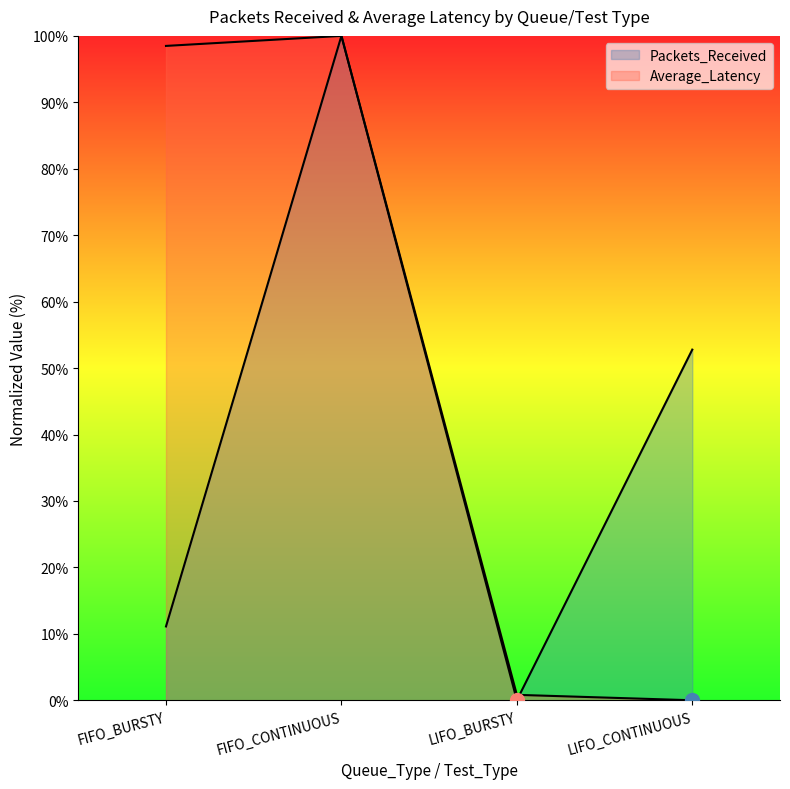

How many lines are shown in the chart?

2